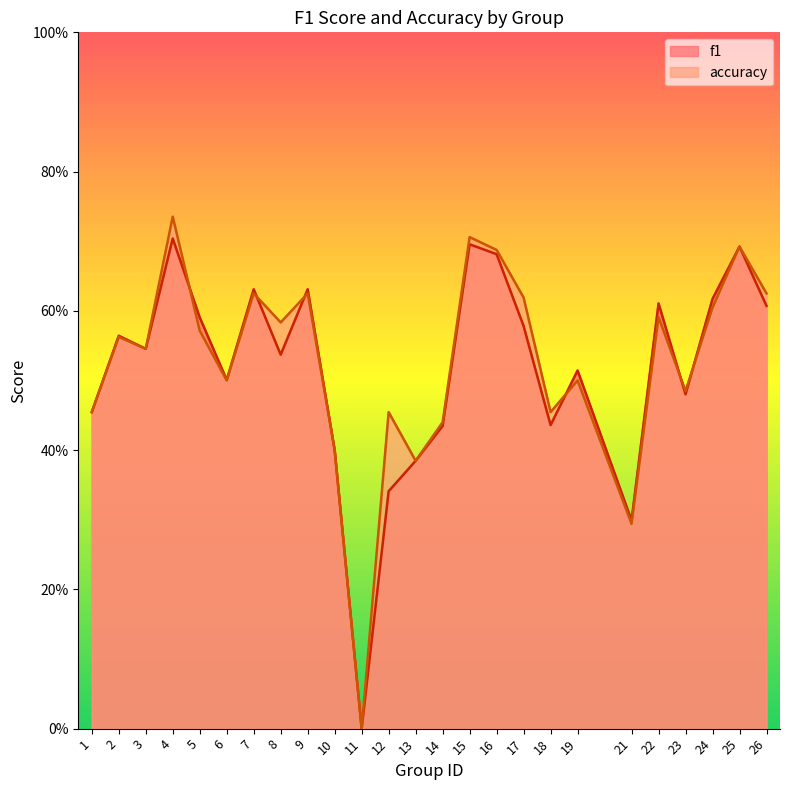

How many lines are shown in the chart?

2